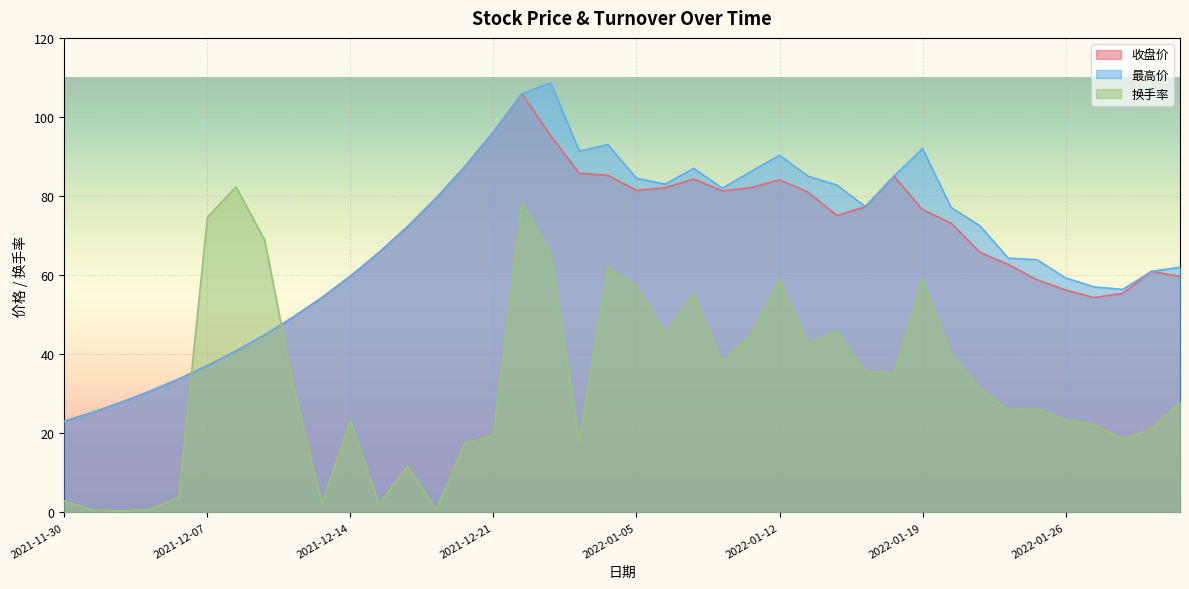

After their last crossing, which series has the higher values: 换手率 or 最高价?

最高价